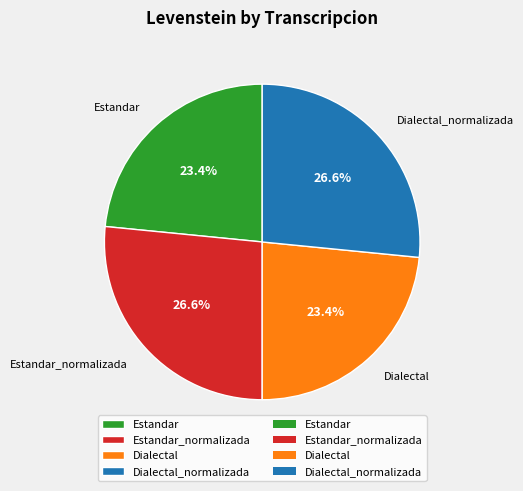

How many segments does this pie chart have?

4